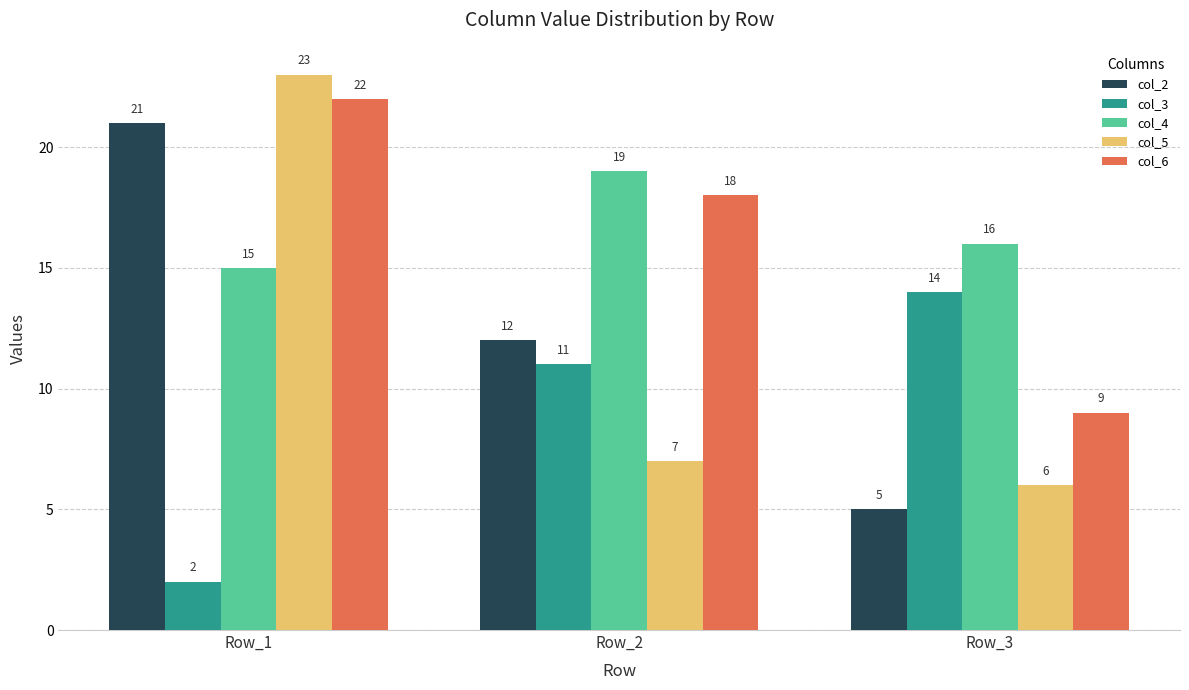

The value of col_4 at Row_1 is 22. True or false?

False